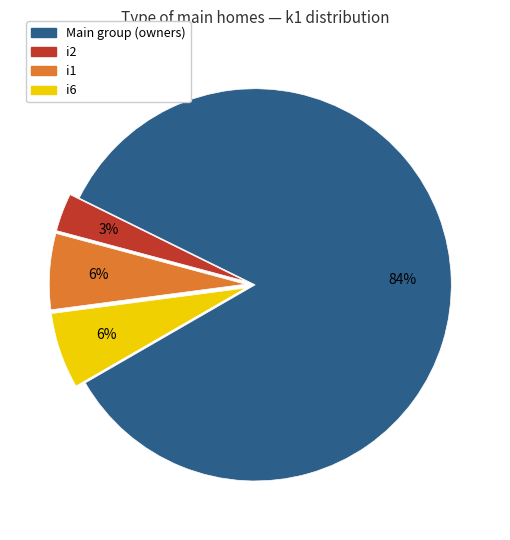

Does any single category account for the majority?

Yes